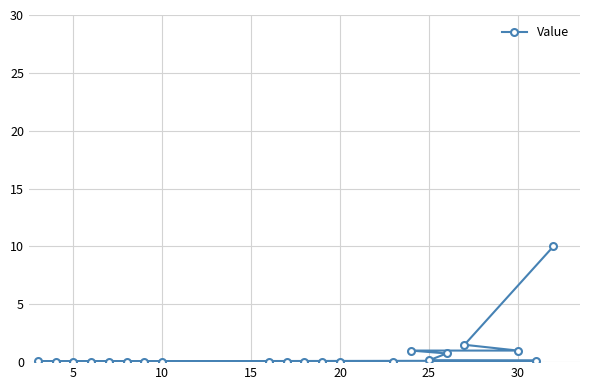

What is the greatest value displayed?

10.0